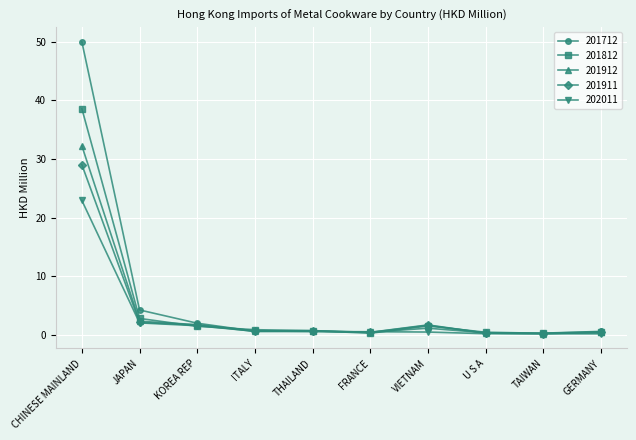

What is the label of the 9th point from the right?

JAPAN